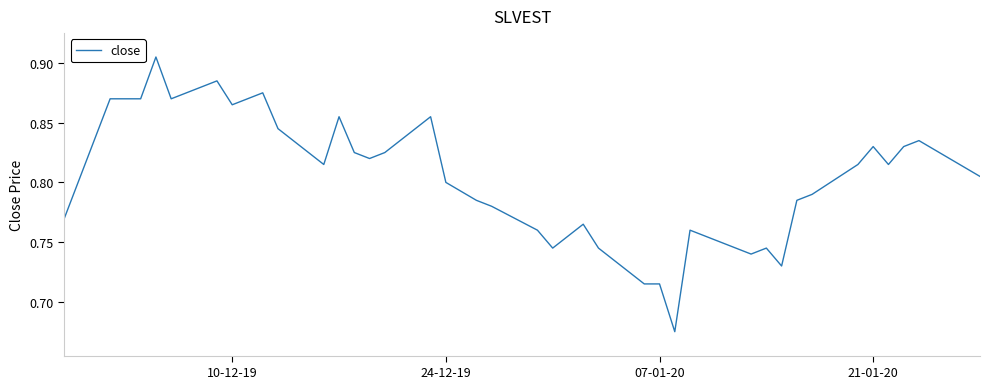

How many interior local peaks (higher than both neighbors) does the data have?

10